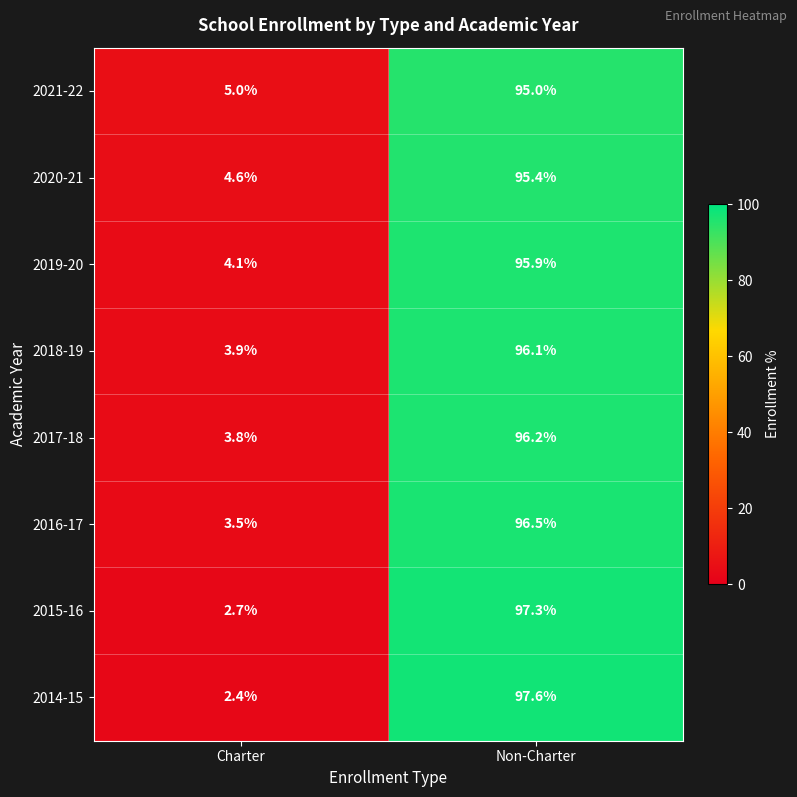

What is the minimum value for 2016-17?

3.5